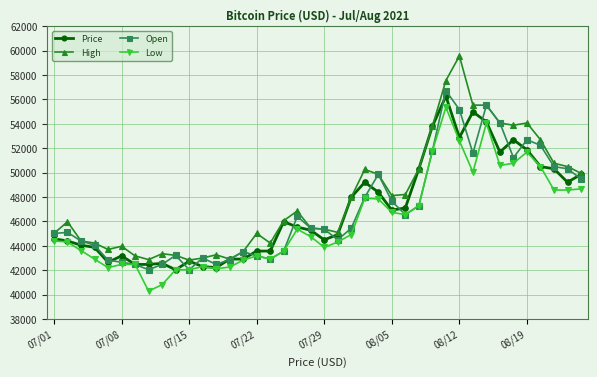

What is the lowest value of the High series?

42820